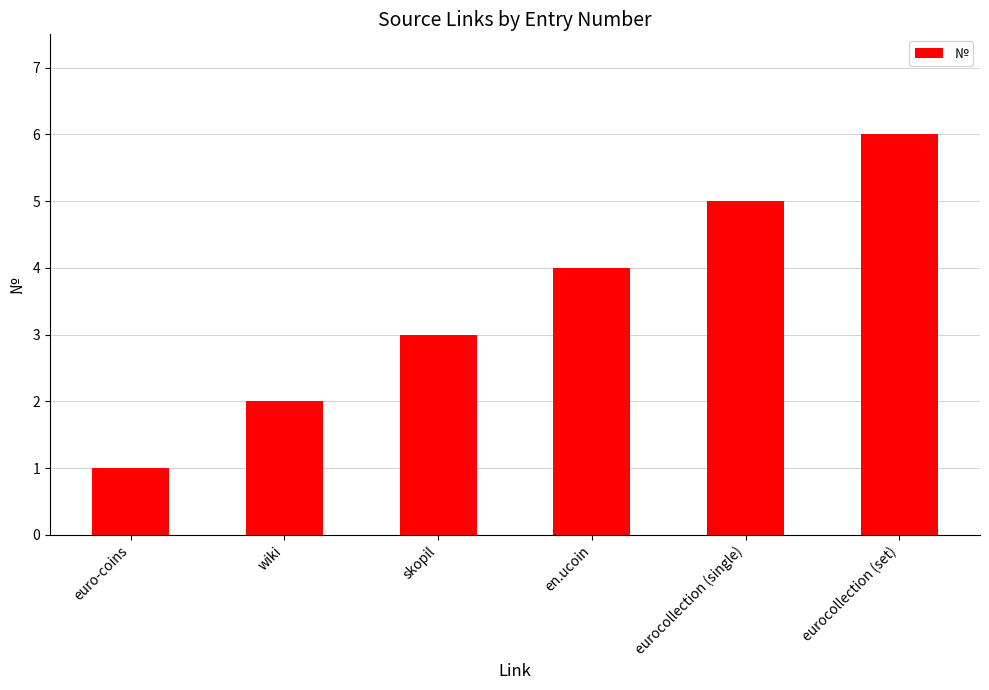

What is the difference between the maximum and minimum values?

5